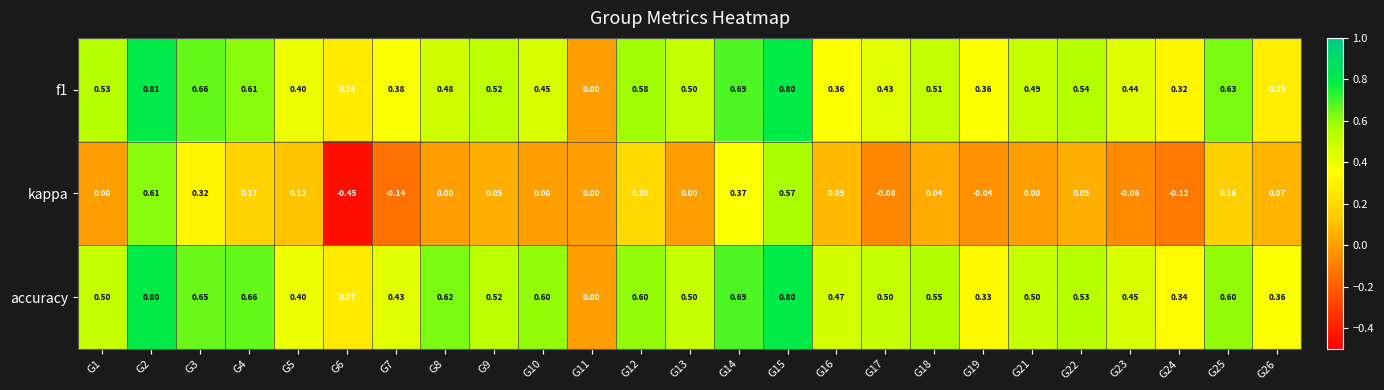

At G19, list the series in order from largest to smallest.

f1, accuracy, kappa